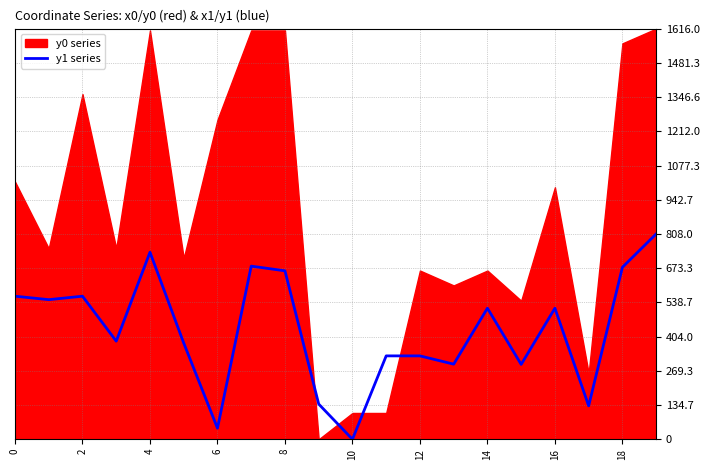

The value of y1 series at 18 is 676.8. True or false?

True